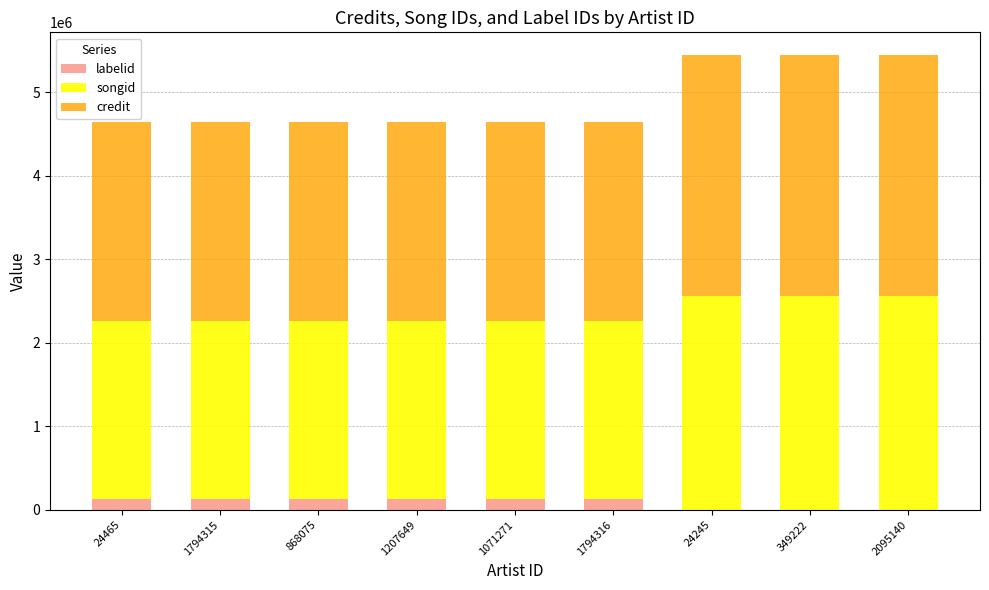

What is the sum of the labelid values at 1794316 and 1071271?

263468